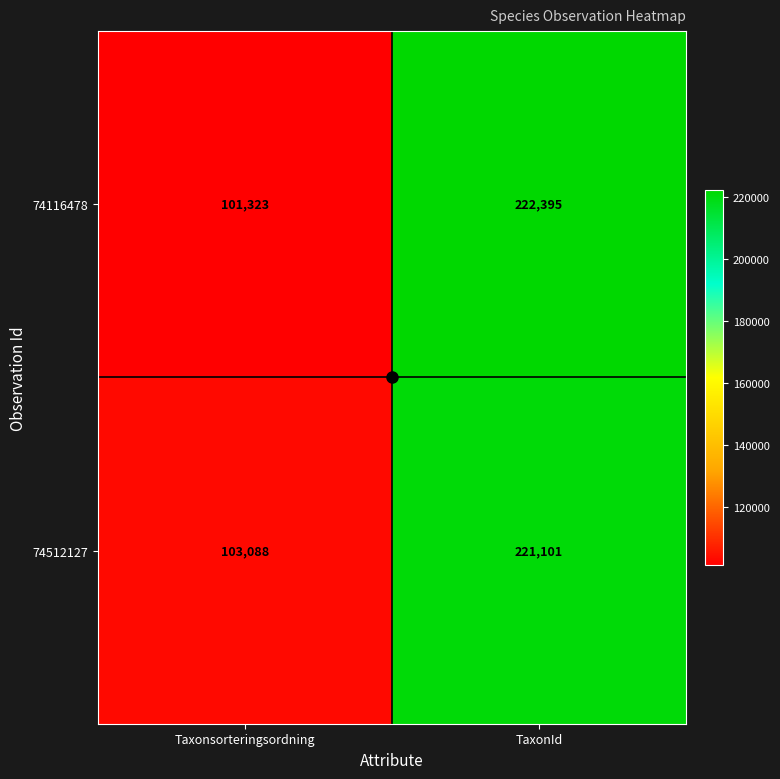

At which label is 74512127 closest to 162094?

Taxonsorteringsordning